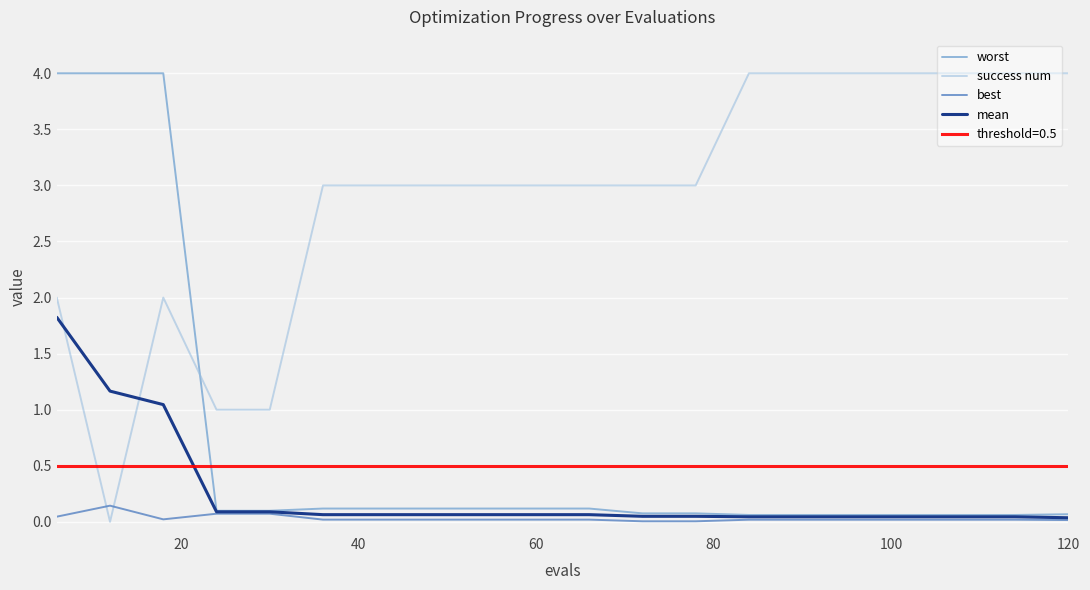

What is the maximum value for worst?

4.0